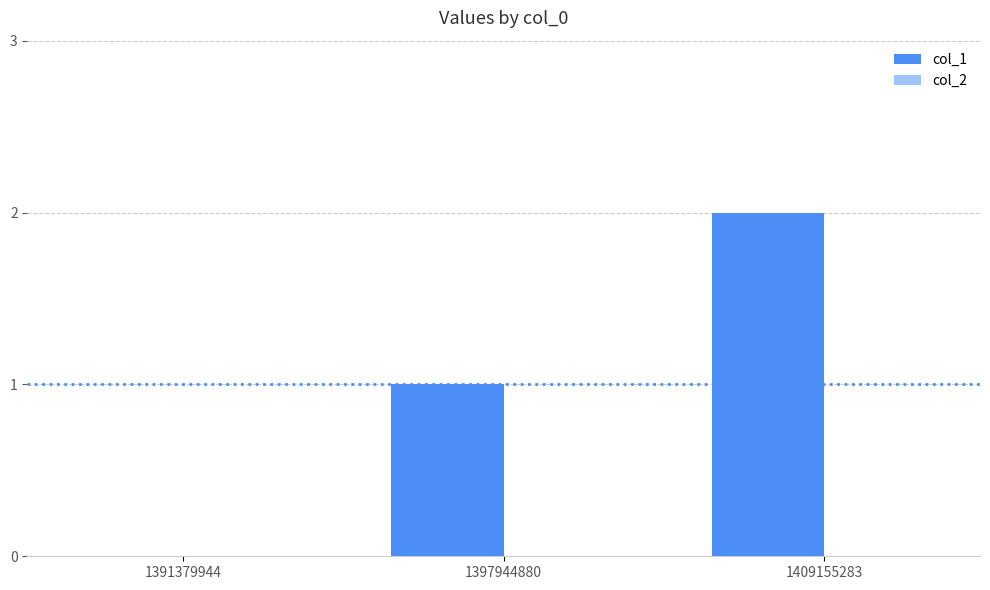

How many distinct data groups are displayed?

1